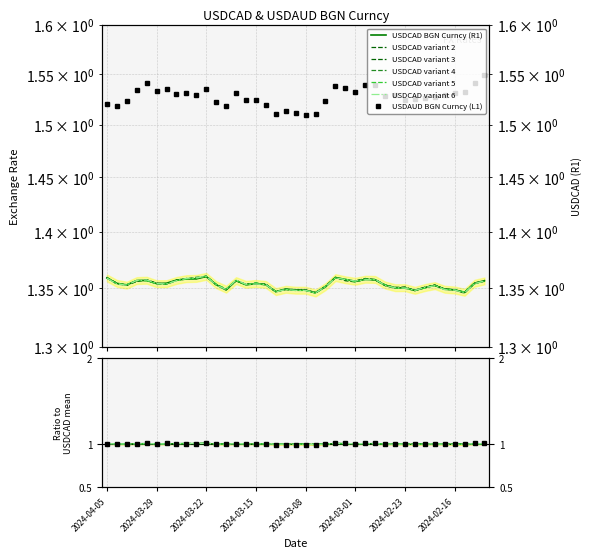

In USDCAD BGN Curncy (R1), how many points are lower than both neighbors (excluding endpoints)?

9